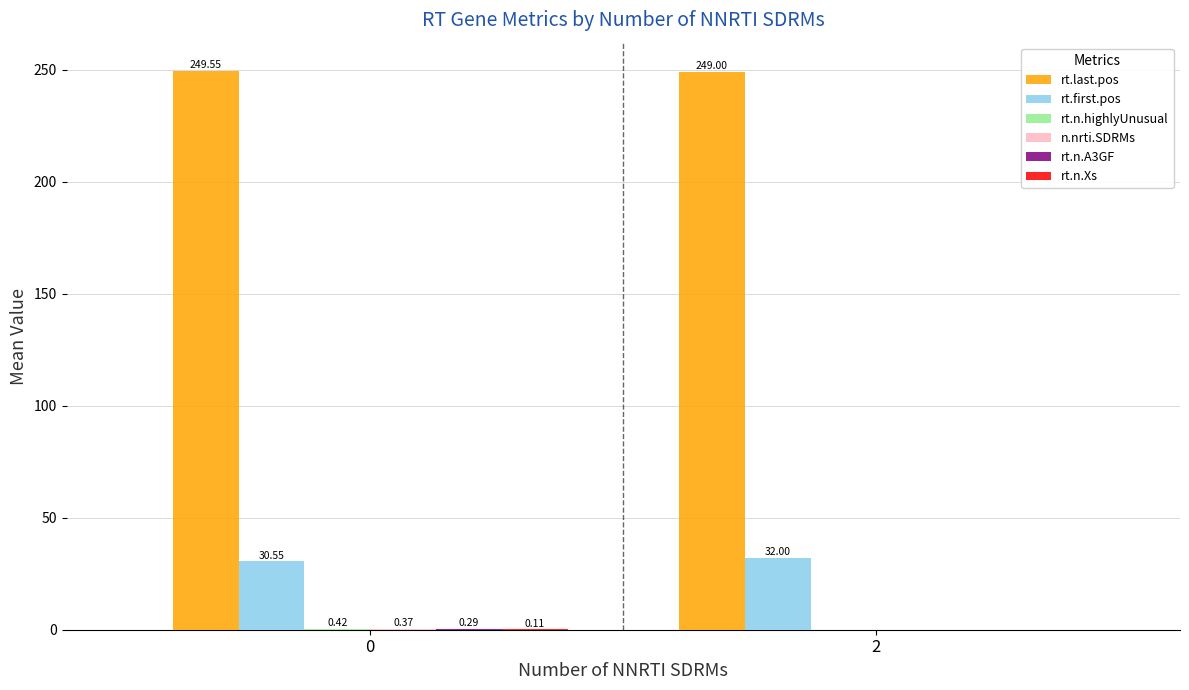

Which series changed the most between 0 and 2?

rt.first.pos